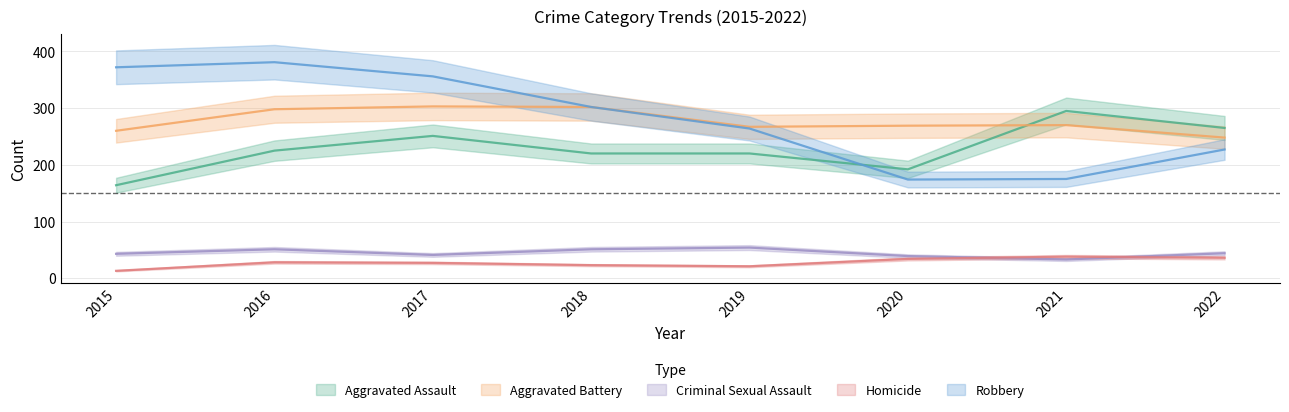

What is the spread (max minus min) of values at 2016?

353